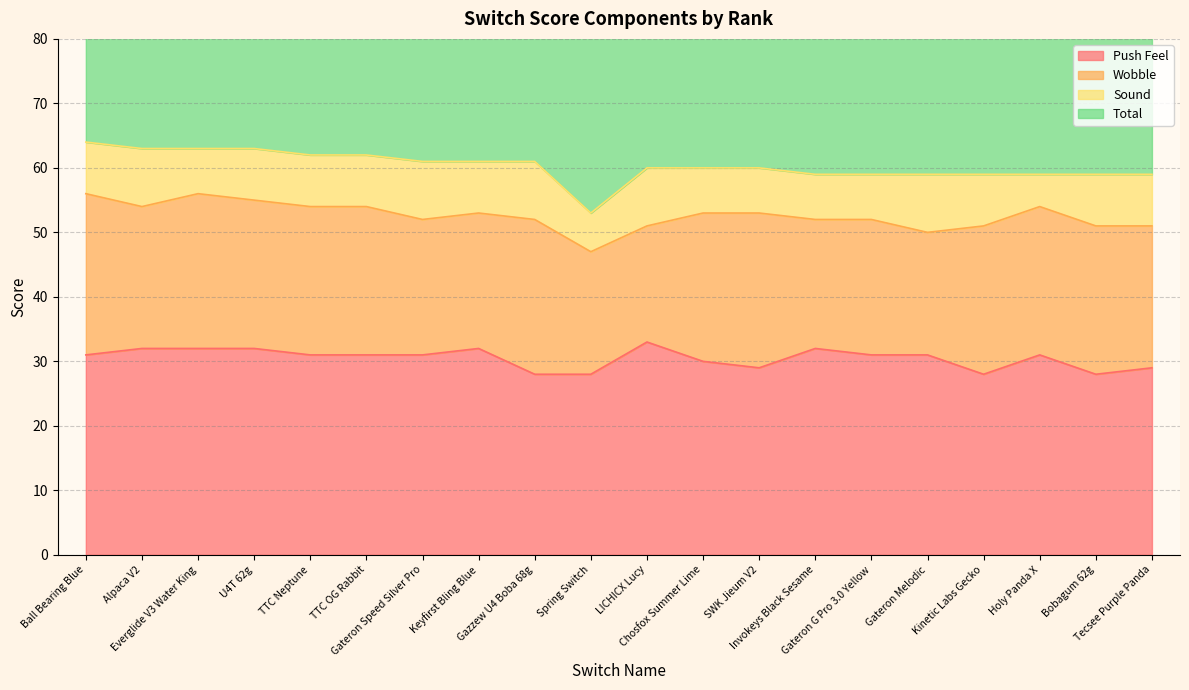

Is the value of Wobble at Ball Bearing Blue greater than the value of Push Feel at Gazzew U4 Boba 68g?

No